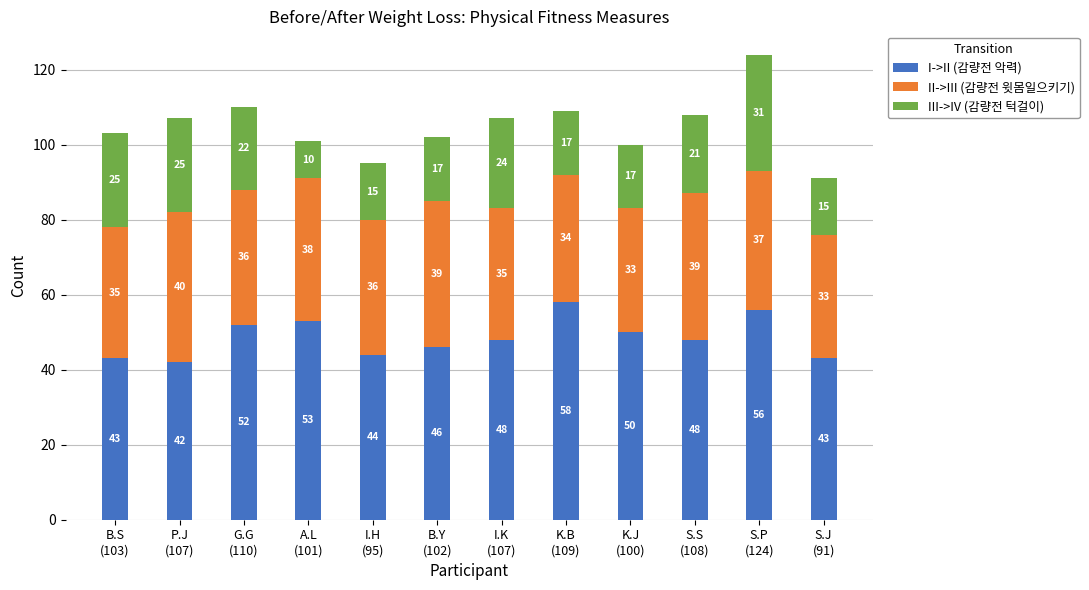

What is the difference between the maximum and minimum values in the I->II (감량전 악력) series?

16